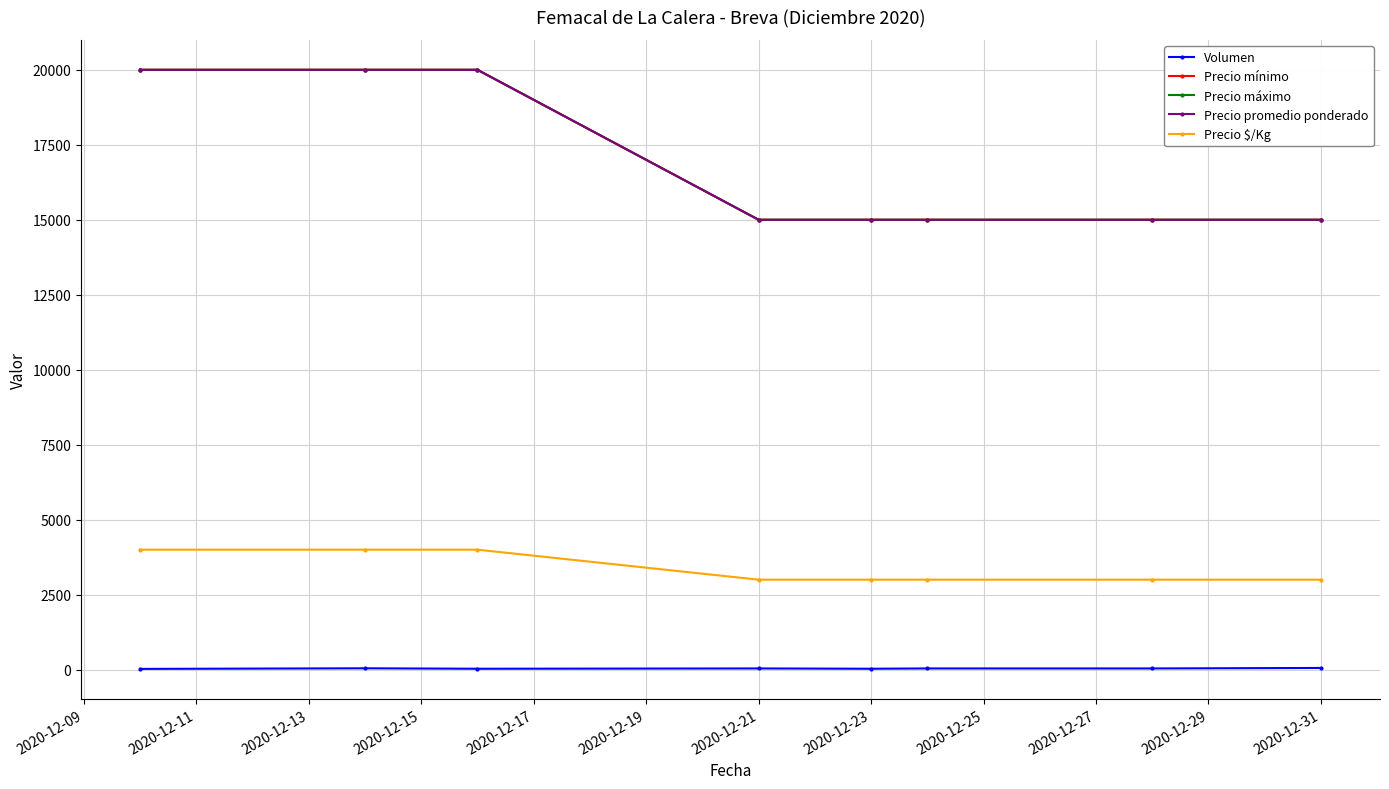

True or false: Precio promedio ponderado and Precio $/Kg cross at least once.

False